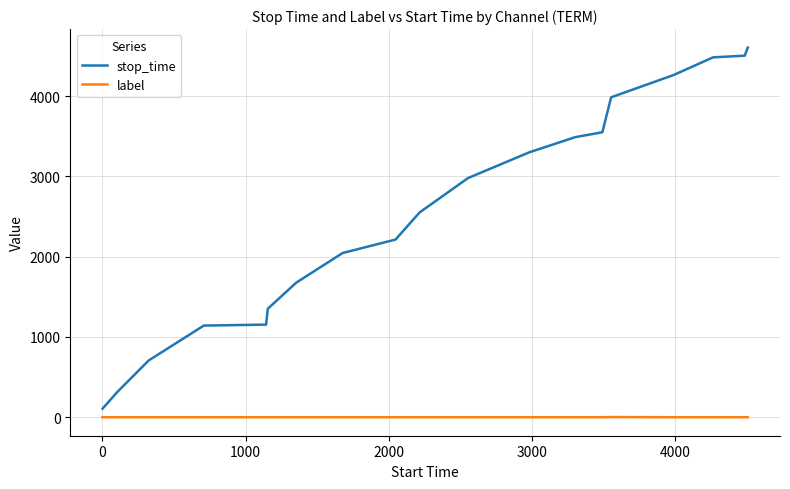

Which series has the largest total across all categories?

stop_time